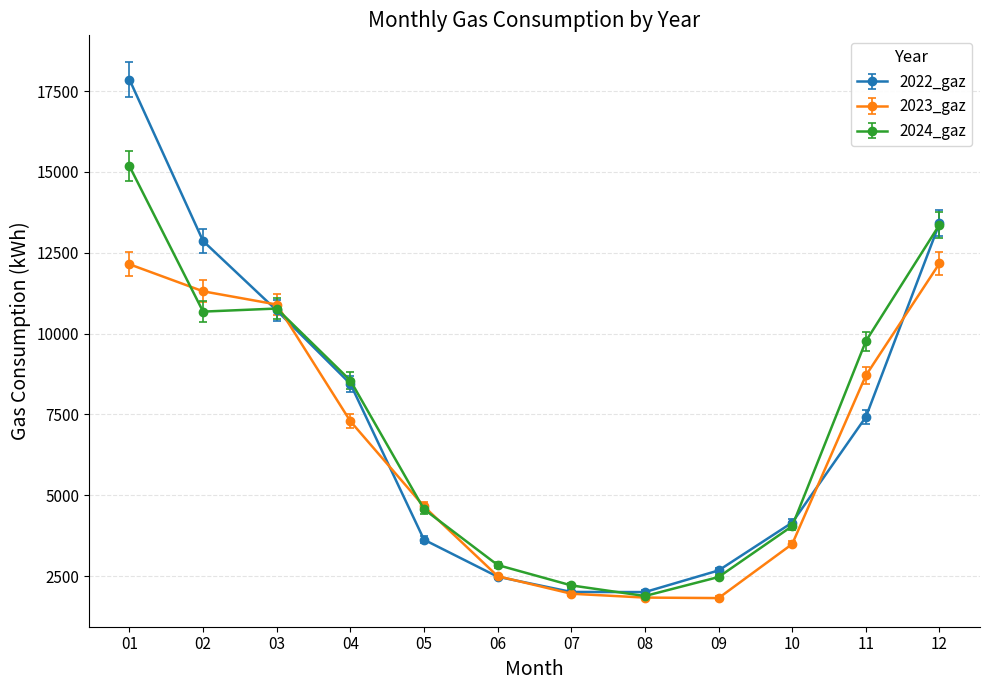

True or false: 2024_gaz has a value of 3930.9 at 09.

False